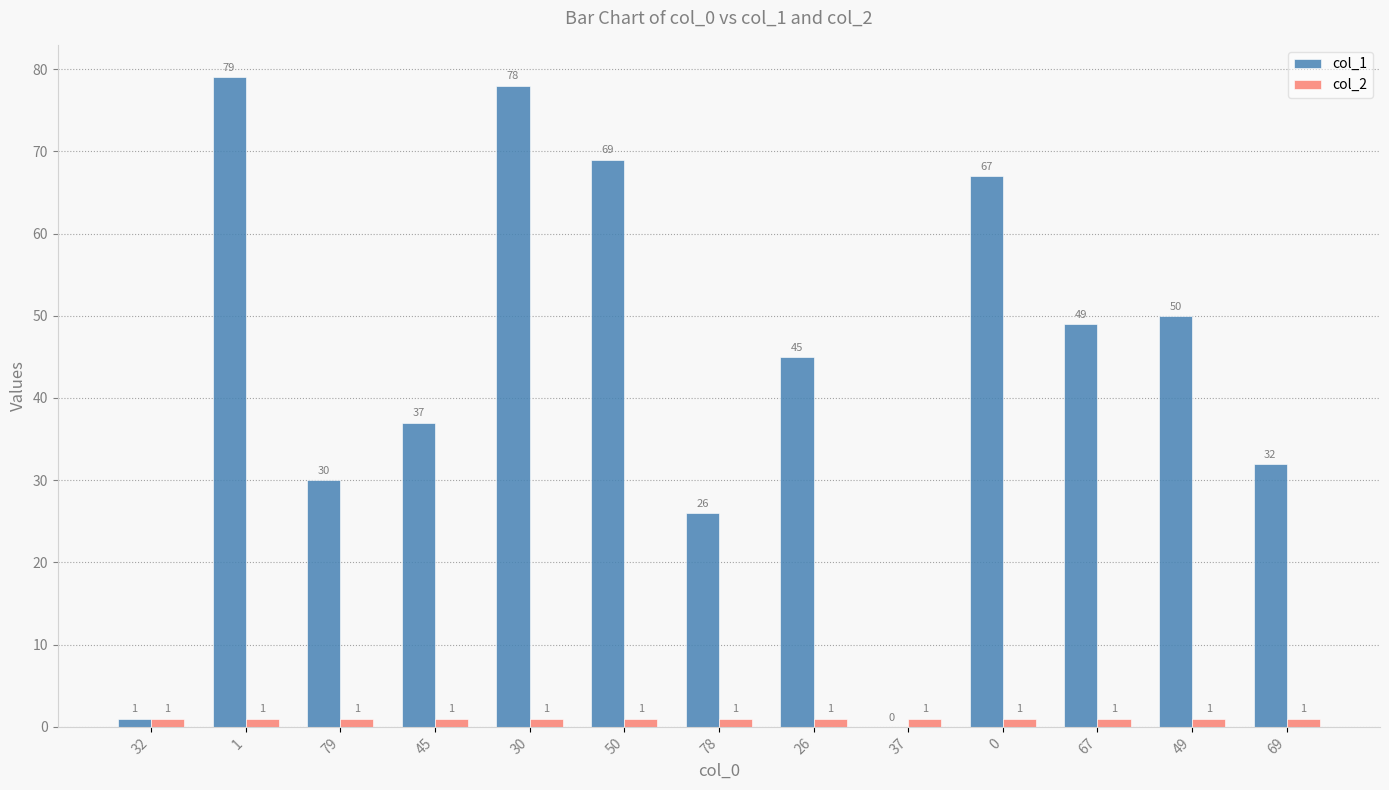

Between 79 and 69, which series saw the biggest shift?

col_1